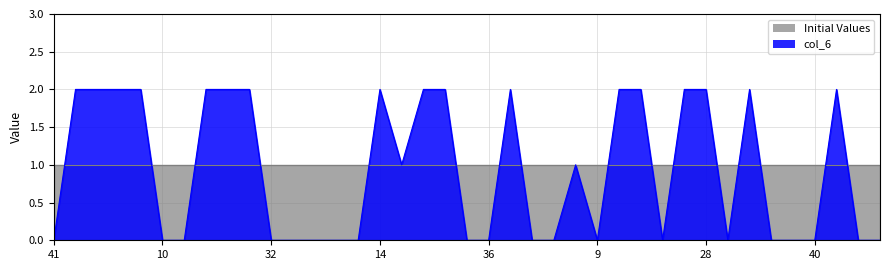

Reading left to right, transcribe all the data shown in this chart.

41=0	43=2	3=2	23=2	34=2	10=0	20=0	47=2	13=2	15=2	32=0	16=0	21=0	35=0	7=0	14=2	1=1	11=2	25=2	2=0	36=0	49=2	27=0	12=0	0=1	9=0	18=2	4=2	6=0	45=2	28=2	19=0	37=2	46=0	29=0	40=0	26=2	8=0	39=0